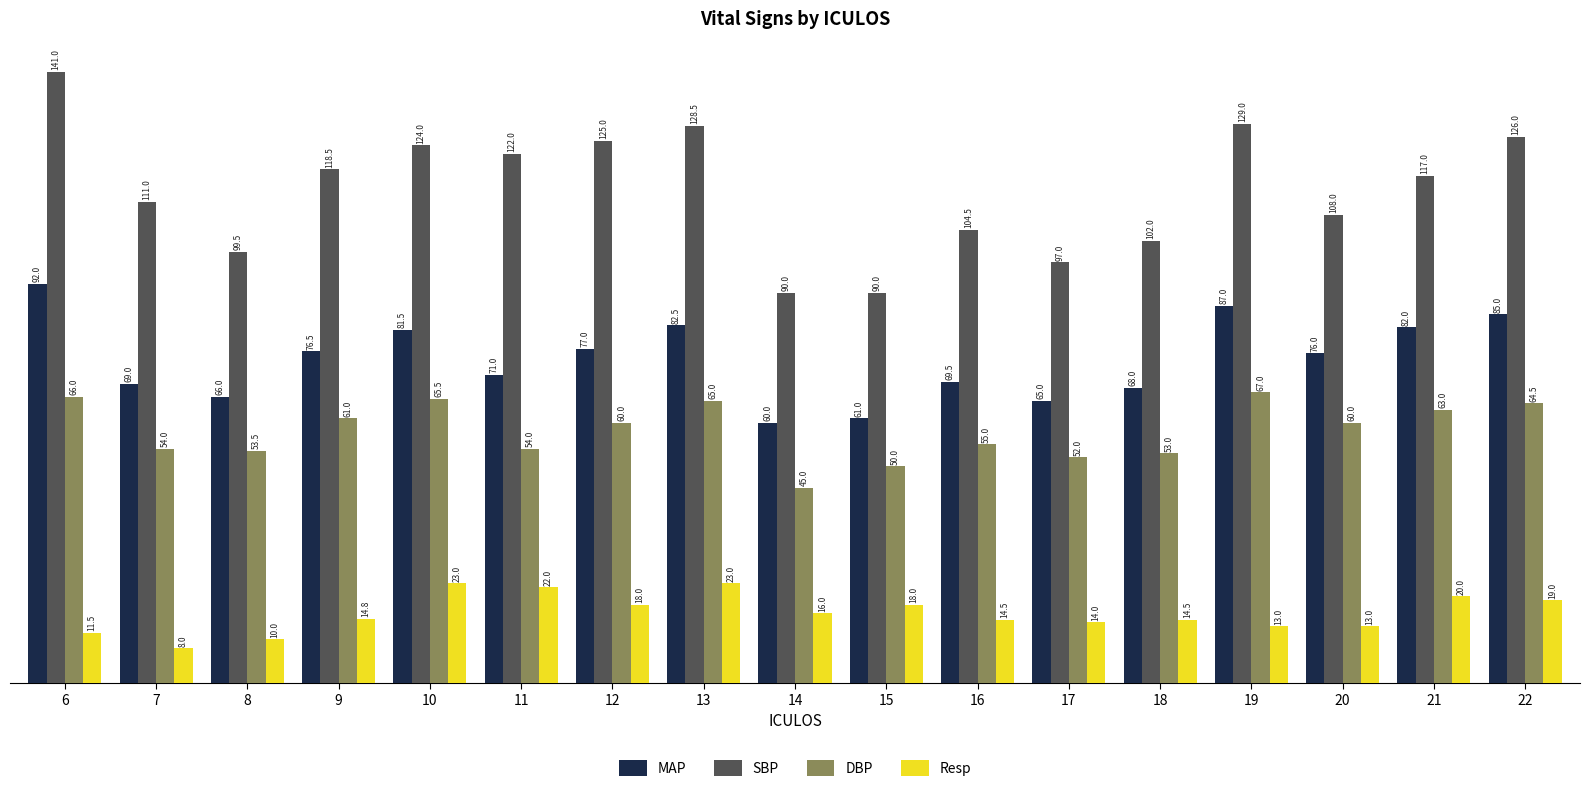

What is the value of the Resp bar at the 1st from the left?

11.5